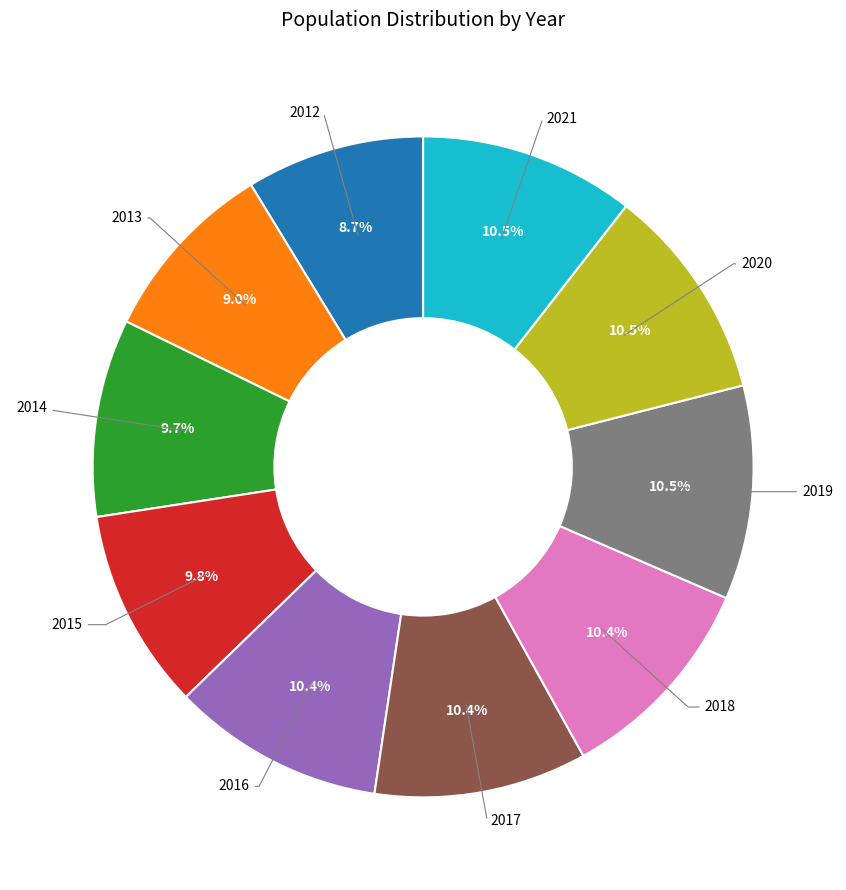

Is there any slice that represents more than half of the pie?

No